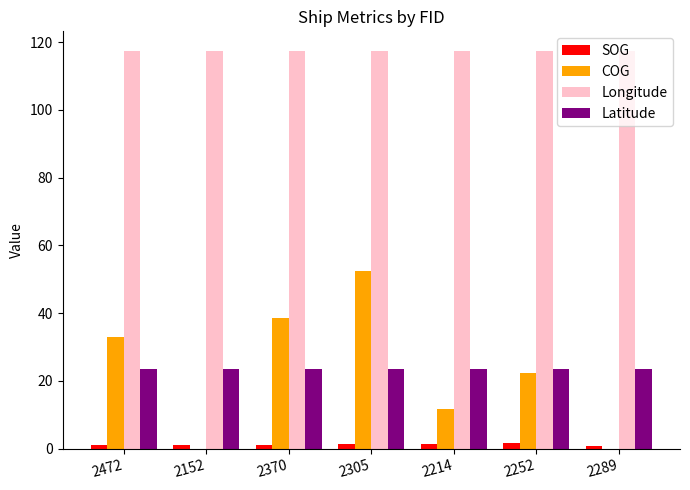

Which series changed the most between 2370 and 2305?

COG